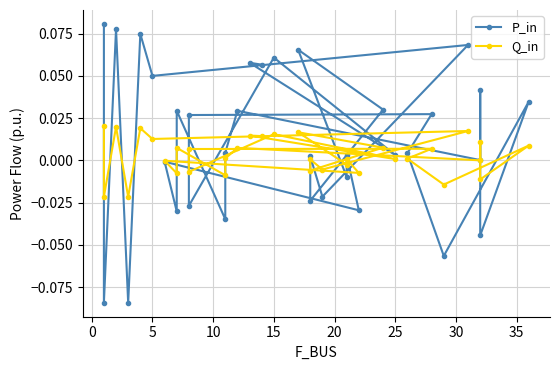

Which series has the largest total across all categories?

P_in